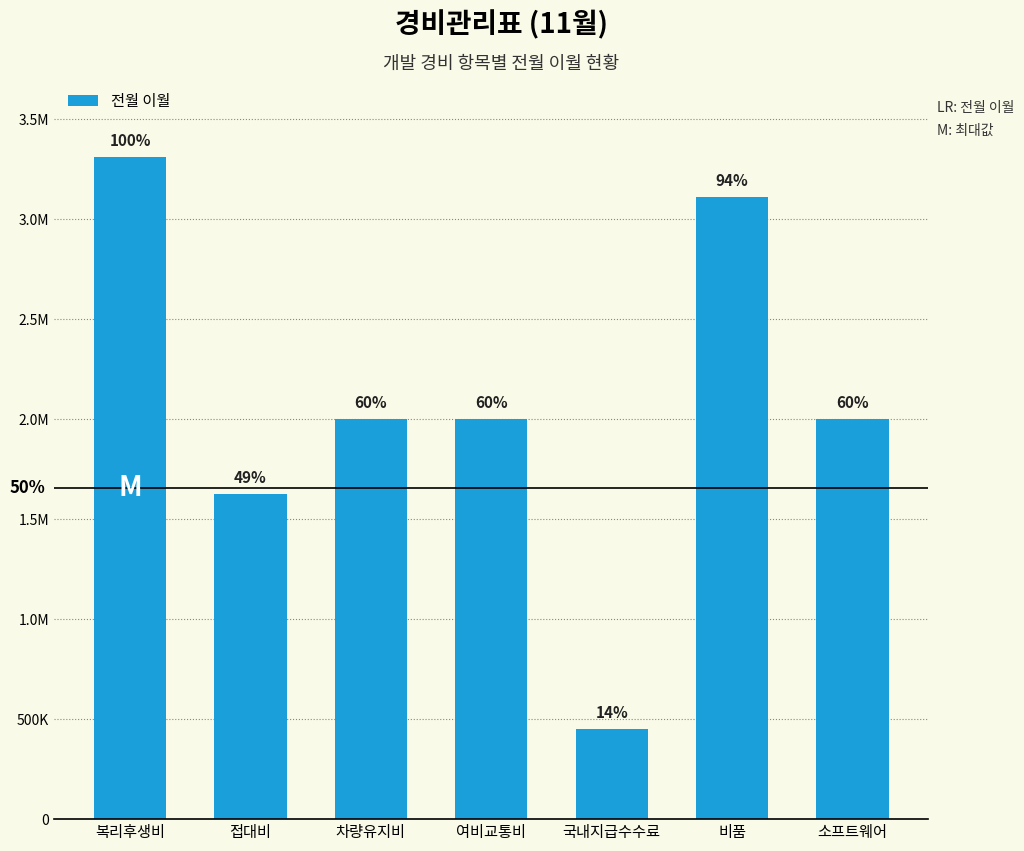

Read the value at 소프트웨어, to the nearest 100.

2000000